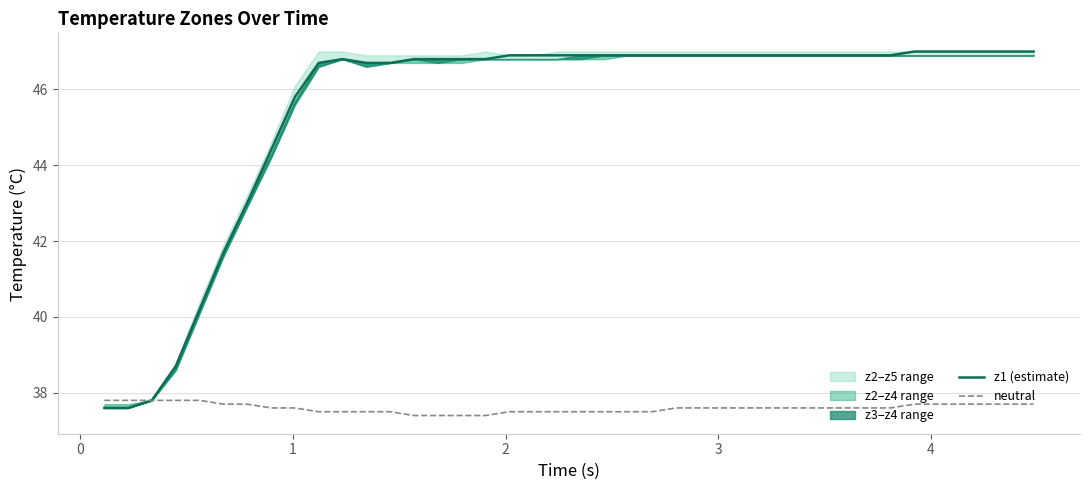

Reading left to right, transcribe all the data shown in this chart.

z1 (estimate): 37.6	37.6	37.8	38.7	40.2	41.7	43.0	44.4	45.8	46.7	46.8	46.7	46.7	46.8	46.8	46.8	46.8	46.9	46.9	46.9	46.9	46.9	46.9	46.9	46.9	46.9	46.9	46.9	46.9	46.9	46.9	46.9	46.9	46.9	47.0	47.0	47.0	47.0	47.0	47.0
neutral: 37.8	37.8	37.8	37.8	37.8	37.7	37.7	37.6	37.6	37.5	37.5	37.5	37.5	37.4	37.4	37.4	37.4	37.5	37.5	37.5	37.5	37.5	37.5	37.5	37.6	37.6	37.6	37.6	37.6	37.6	37.6	37.6	37.6	37.6	37.7	37.7	37.7	37.7	37.7	37.7